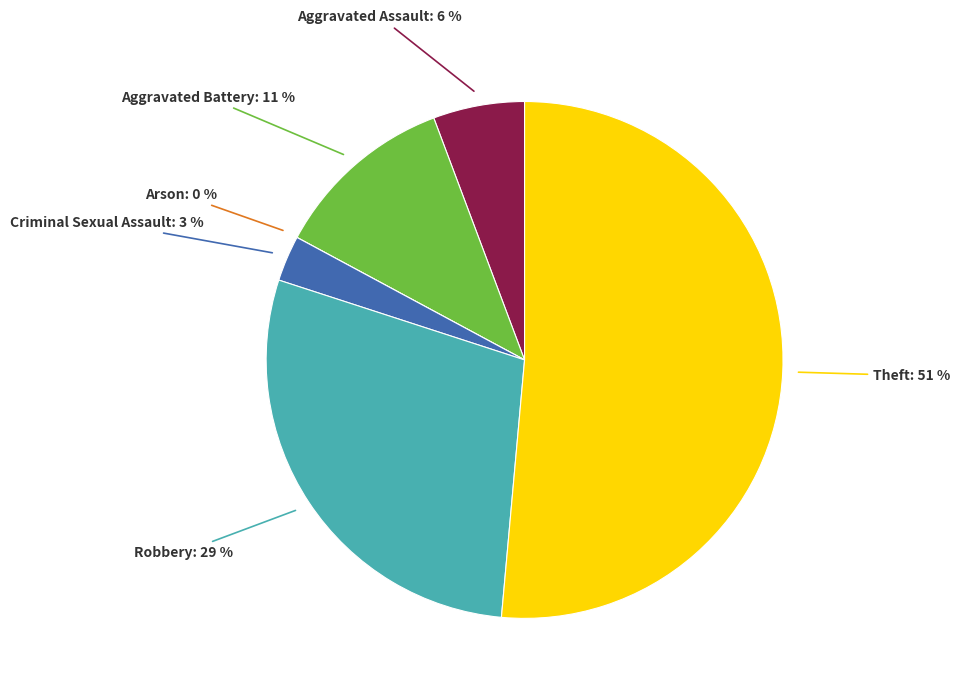

What is the majority slice?

Theft